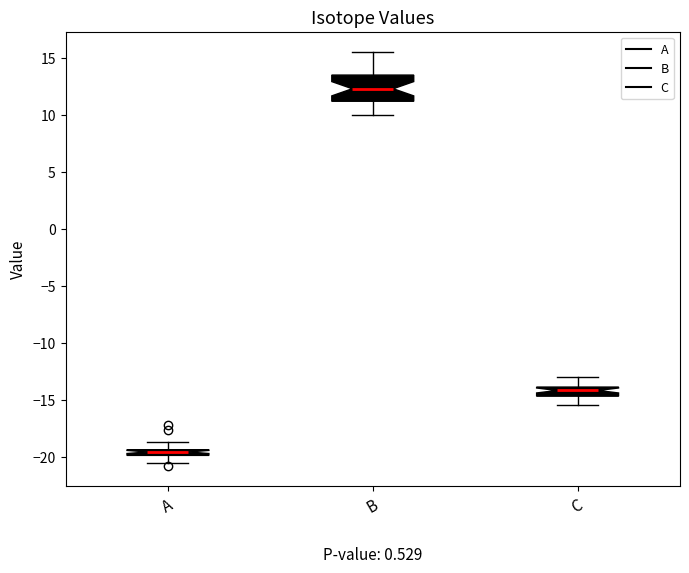

Comparing the boxes themselves (not the whiskers), which one is the tallest?

B